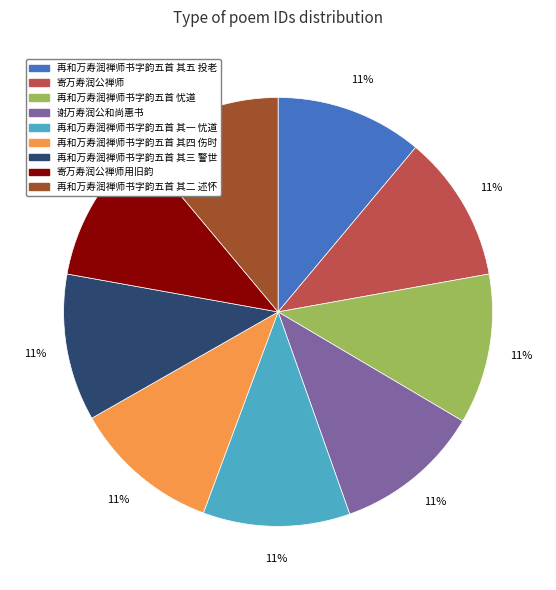

Does any single category account for the majority?

No